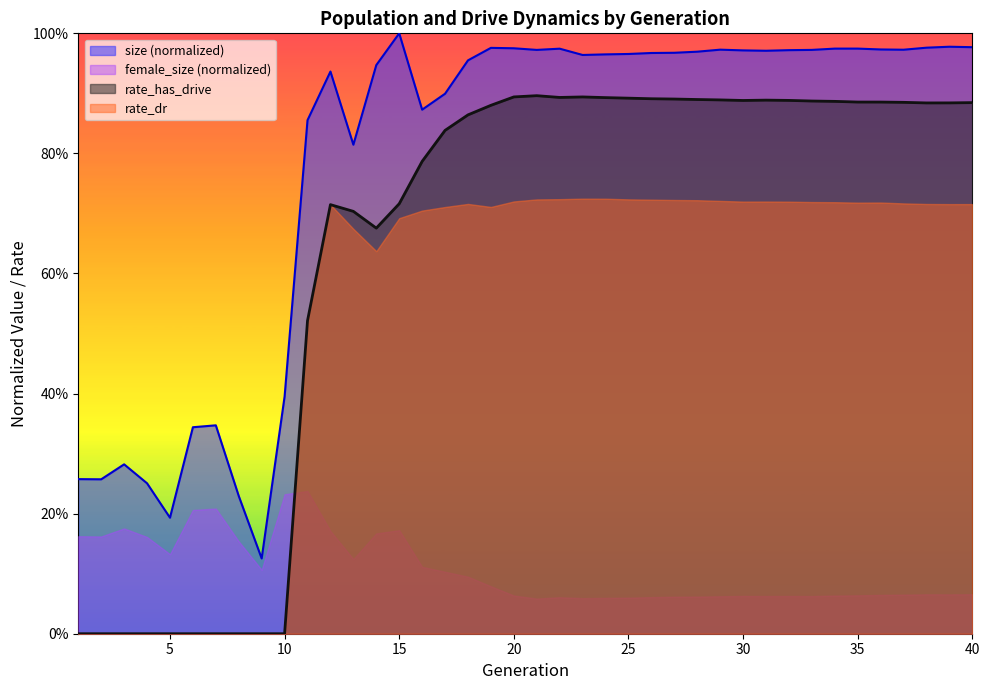

Where is rate_dr nearest to the value 0?

1